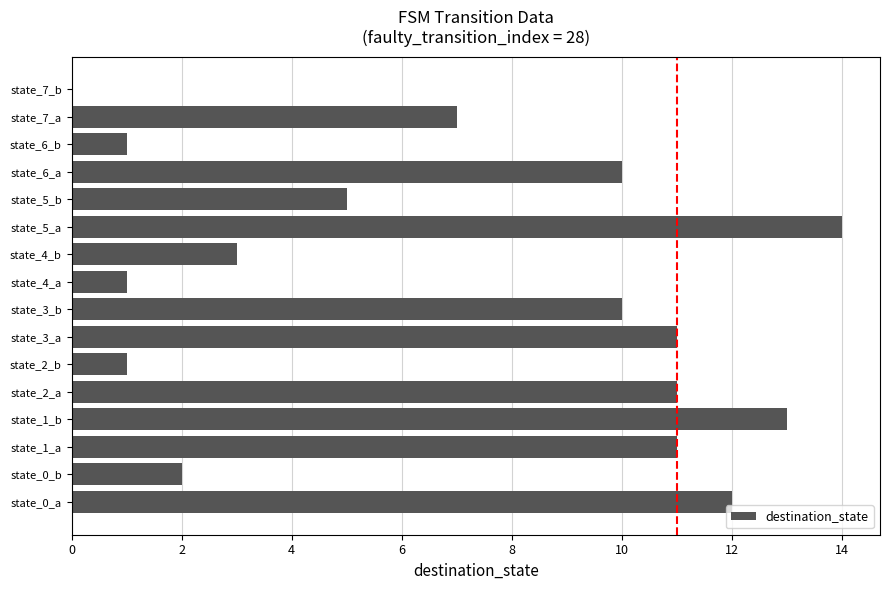

The chart shows a value of 11 at state_2_a. True or false?

True